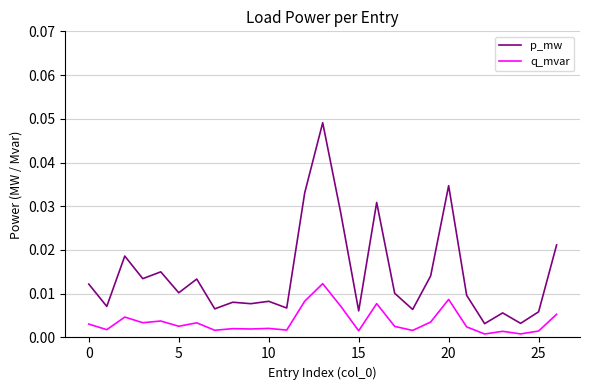

In q_mvar, how many points are lower than both neighbors (excluding endpoints)?

10